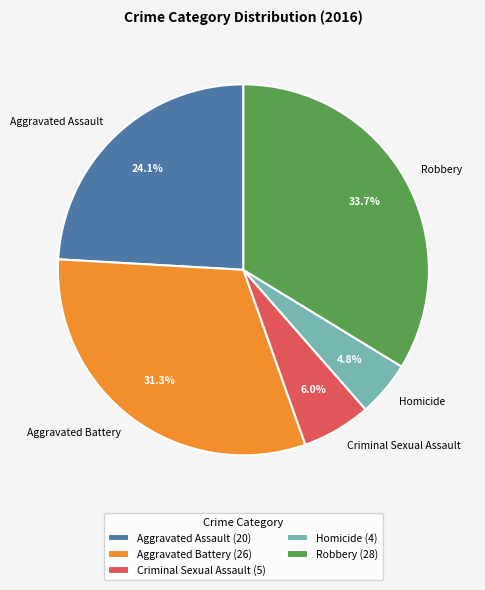

How many segments does this pie chart have?

5